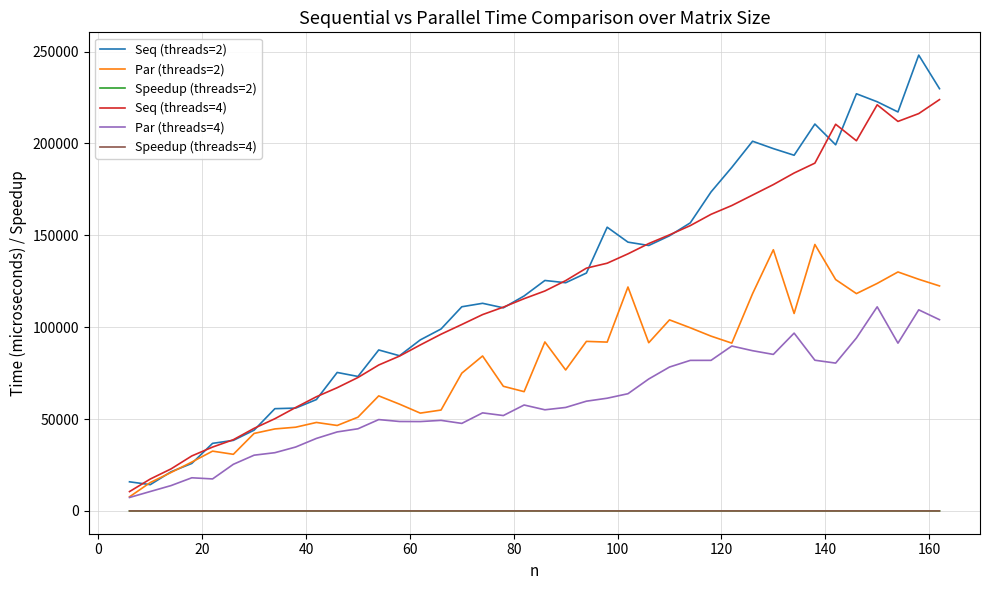

True or false: Speedup (threads=2) and Par (threads=4) intersect in this chart.

False